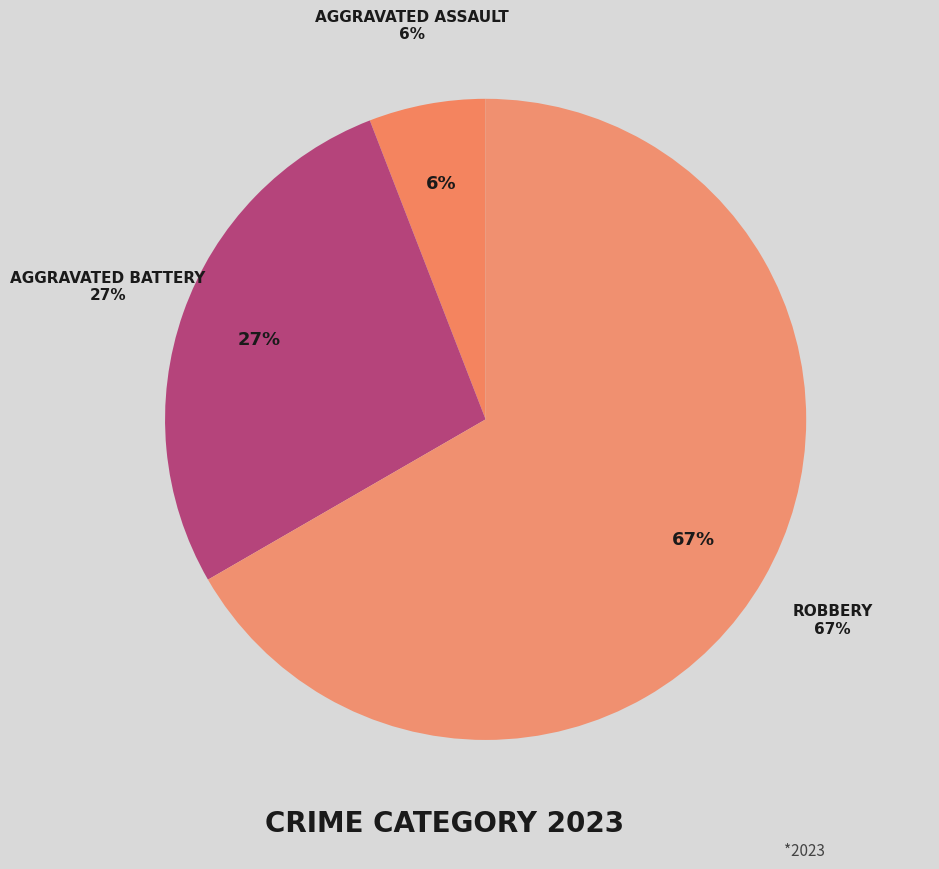

Count the number of slices in the pie.

5